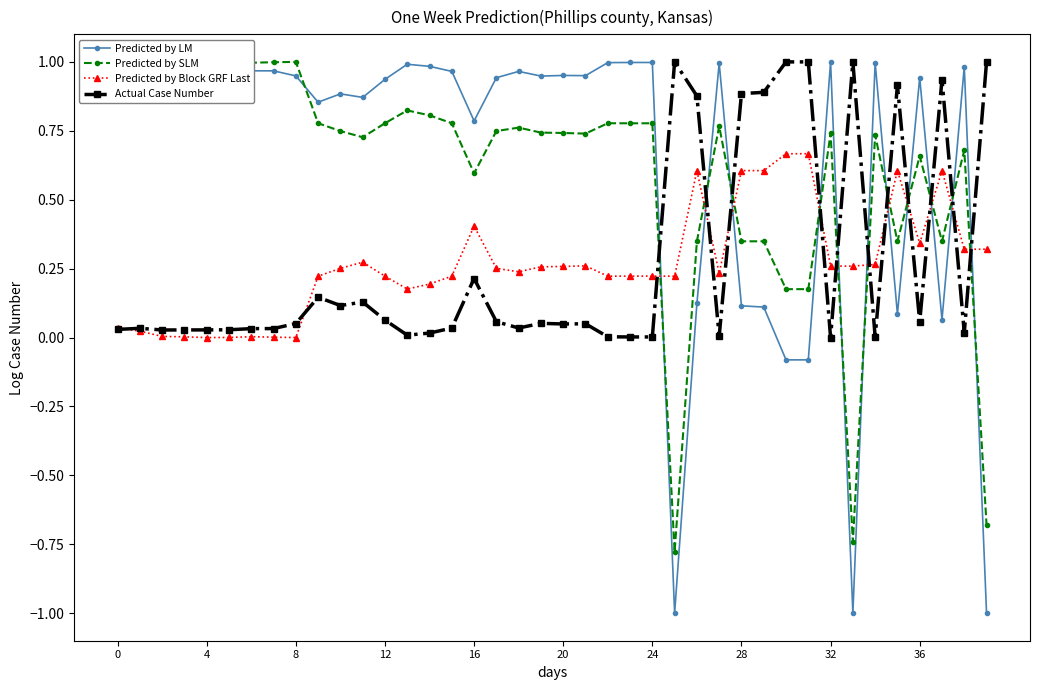

Is this an area chart (filled region under the line)?

No